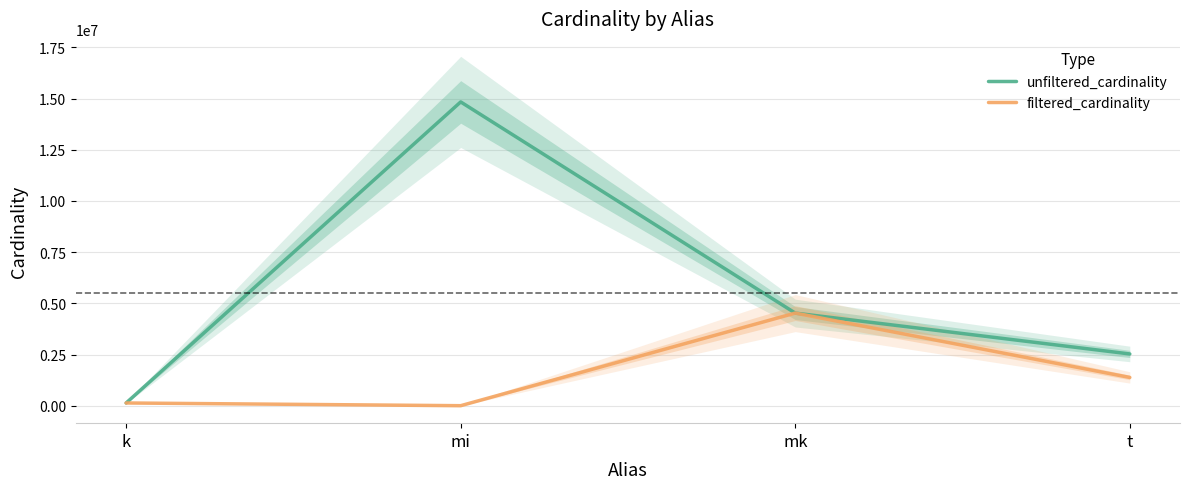

Where is the first local minimum for filtered_cardinality?

mi